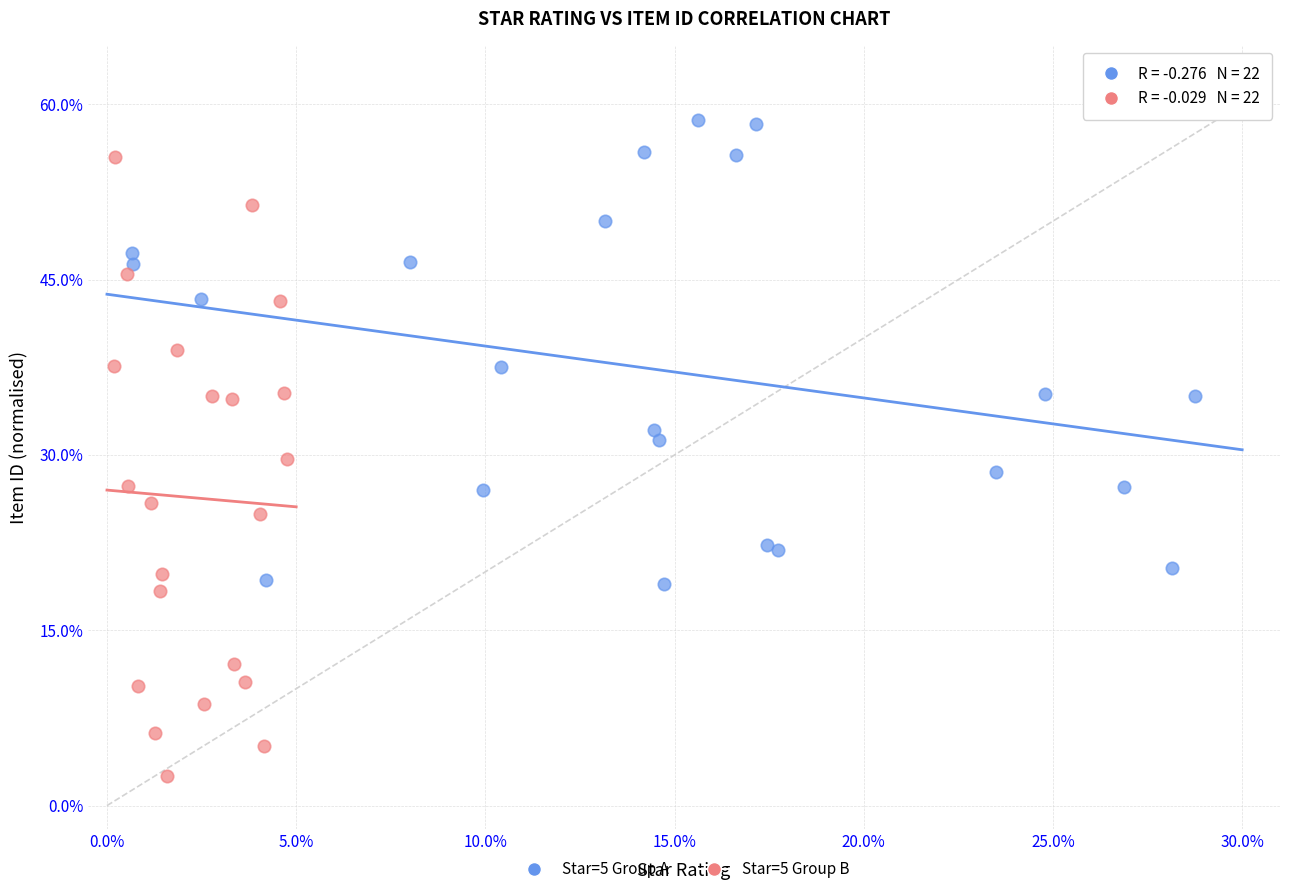

Which series has the largest Y range (max minus min)?

Star=5 Group B